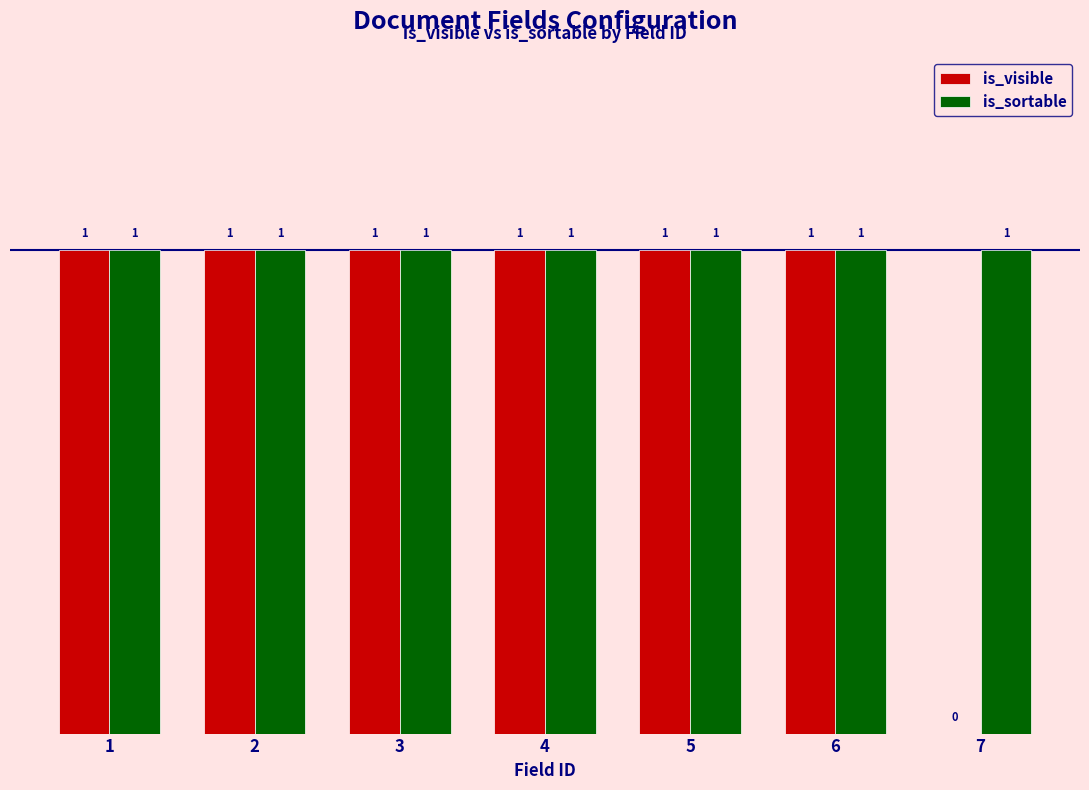

Which series has the largest total across all categories?

is_sortable